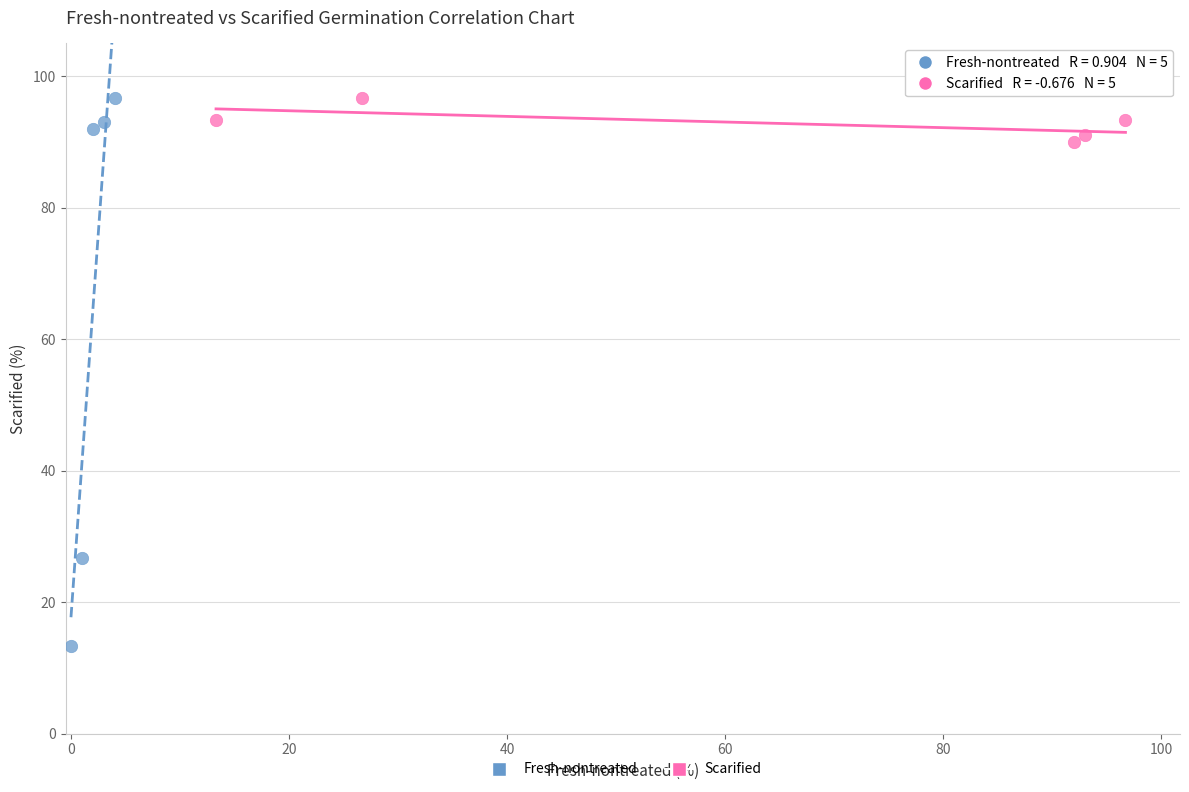

Which series contains the lowest Y value?

Fresh-nontreated